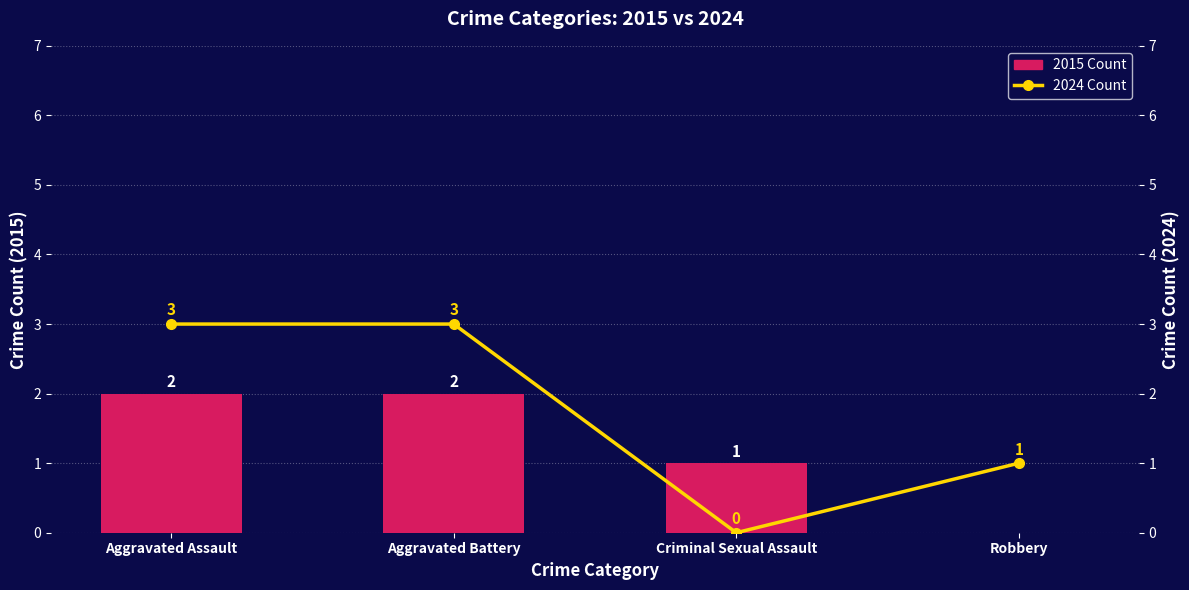

Which series changed the most between Aggravated Assault and Criminal Sexual Assault?

2024 Count